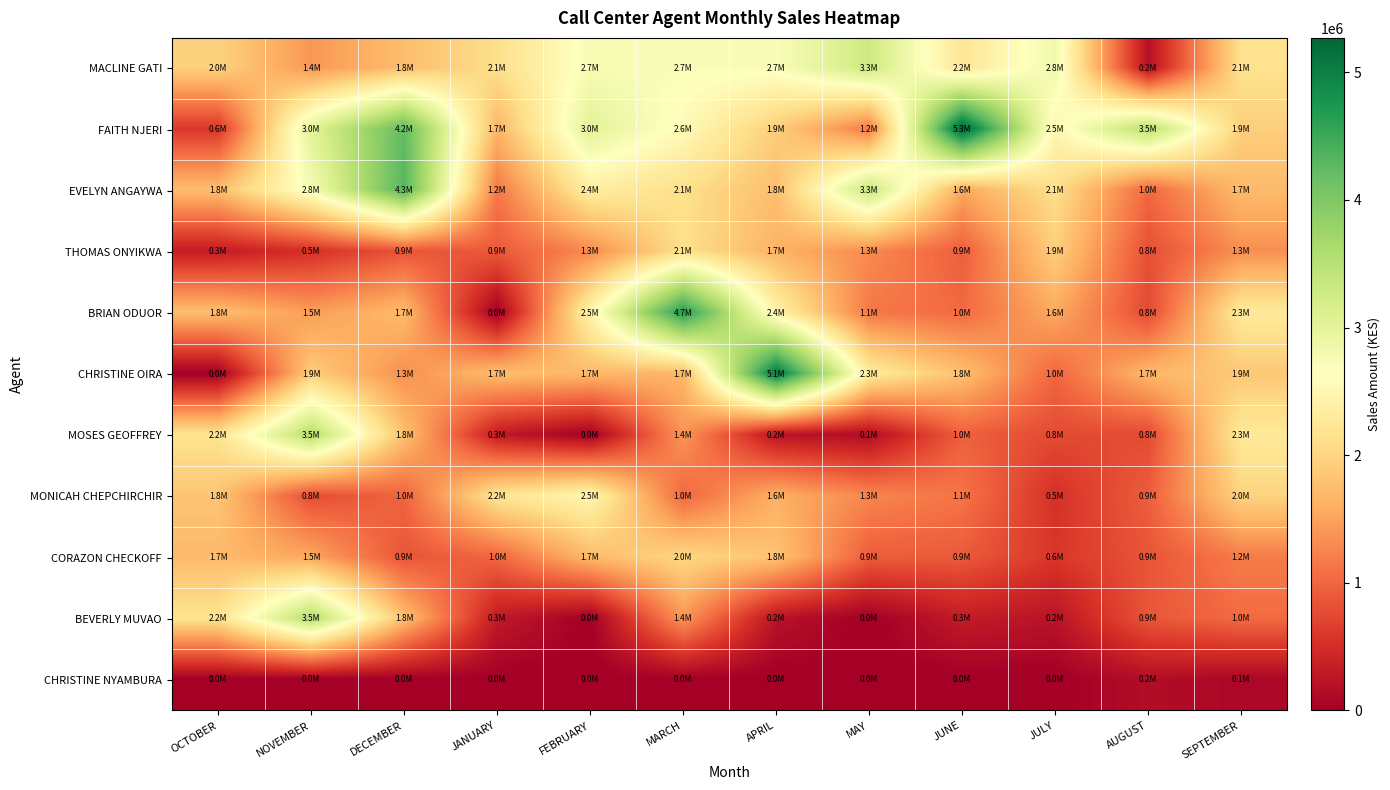

Reading left to right, list all the values displayed in this chart.

MACLINE GATI: OCTOBER=1961819	NOVEMBER=1395000	DECEMBER=1750000	JANUARY=2110000	FEBRUARY=2730000	MARCH=2700000	APRIL=2700000	MAY=3280000	JUNE=2220000	JULY=2835000	AUGUST=175000	SEPTEMBER=2150000
FAITH NJERI: OCTOBER=590000	NOVEMBER=3029000	DECEMBER=4240000	JANUARY=1678000	FEBRUARY=3032000	MARCH=2562000	APRIL=1920000	MAY=1170000	JUNE=5270000	JULY=2497667	AUGUST=3490000	SEPTEMBER=1924000
EVELYN ANGAYWA: OCTOBER=1753000	NOVEMBER=2756300	DECEMBER=4321800	JANUARY=1152000	FEBRUARY=2352000	MARCH=2118874	APRIL=1750000	MAY=3339500	JUNE=1552000	JULY=2117000	AUGUST=1019900	SEPTEMBER=1724409
THOMAS ONYIKWA: OCTOBER=310135	NOVEMBER=521428	DECEMBER=853635	JANUARY=896294	FEBRUARY=1290000	MARCH=2128000	APRIL=1652000	MAY=1300000	JUNE=936400	JULY=1928300	AUGUST=807000	SEPTEMBER=1339600
BRIAN ODUOR: OCTOBER=1763500	NOVEMBER=1453231	DECEMBER=1726125	JANUARY=0	FEBRUARY=2457000	MARCH=4691501	APRIL=2427982	MAY=1149308	JUNE=1037400	JULY=1566975	AUGUST=758398	SEPTEMBER=2282600
CHRISTINE OIRA: OCTOBER=0	NOVEMBER=1899310	DECEMBER=1339499	JANUARY=1749500	FEBRUARY=1705016	MARCH=1665497	APRIL=5070866	MAY=2314000	JUNE=1774000	JULY=1004400	AUGUST=1697700	SEPTEMBER=1856500
MOSES GEOFFREY: OCTOBER=2168307	NOVEMBER=3550000	DECEMBER=1775230	JANUARY=300000	FEBRUARY=0	MARCH=1395000	APRIL=220000	MAY=142968	JUNE=950485	JULY=764500	AUGUST=762300	SEPTEMBER=2266400
MONICAH CHEPCHIRCHIR: OCTOBER=1825000	NOVEMBER=783356	DECEMBER=987000	JANUARY=2200880	FEBRUARY=2487000	MARCH=1005034	APRIL=1615000	MAY=1266230	JUNE=1117400	JULY=532500	AUGUST=934400	SEPTEMBER=1979400
CORAZON CHECKOFF: OCTOBER=1717846	NOVEMBER=1535116	DECEMBER=852329	JANUARY=1001198	FEBRUARY=1715267	MARCH=2026399	APRIL=1810094	MAY=923104	JUNE=900300	JULY=587600	AUGUST=854300	SEPTEMBER=1180100
BEVERLY MUVAO: OCTOBER=2168307	NOVEMBER=3550000	DECEMBER=1775230	JANUARY=300000	FEBRUARY=0	MARCH=1395000	APRIL=220000	MAY=0	JUNE=315900	JULY=225000	AUGUST=867000	SEPTEMBER=1040300
CHRISTINE NYAMBURA: OCTOBER=0	NOVEMBER=0	DECEMBER=0	JANUARY=0	FEBRUARY=0	MARCH=0	APRIL=0	MAY=0	JUNE=0	JULY=0	AUGUST=161000	SEPTEMBER=85300